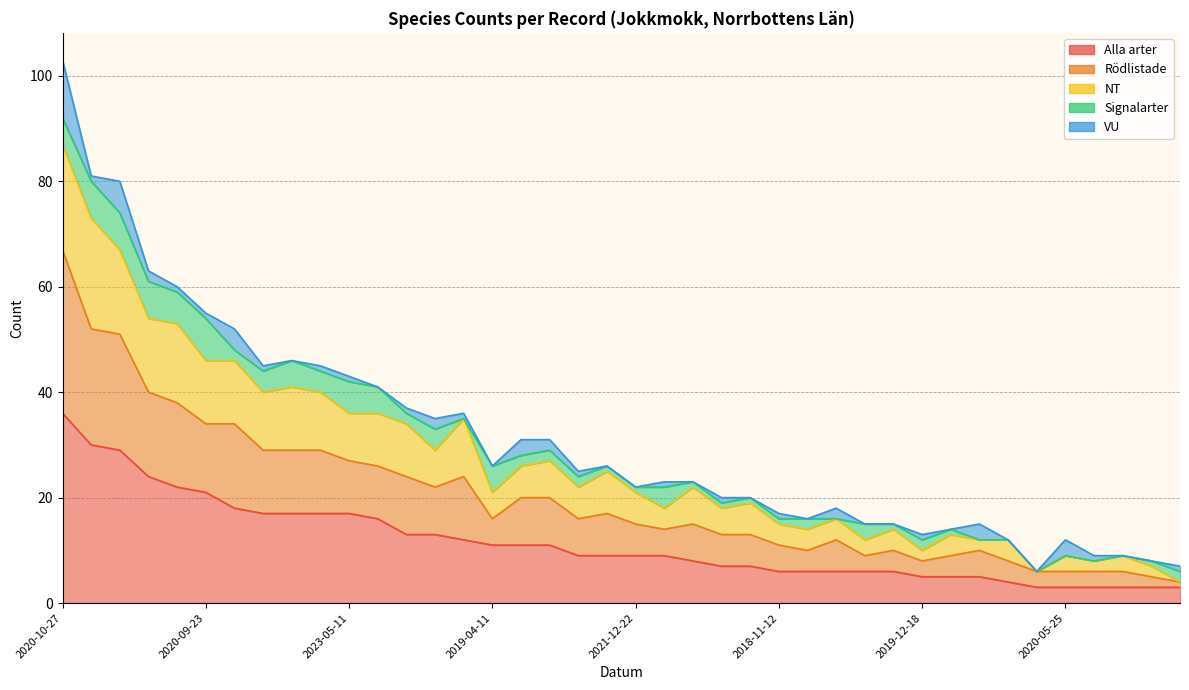

True or false: NT and Rödlistade intersect in this chart.

False